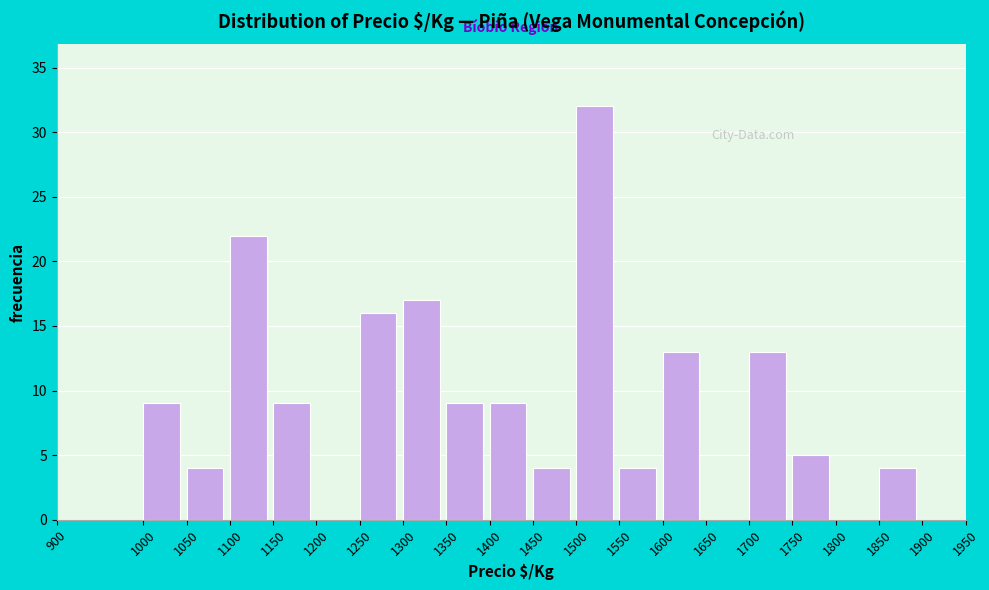

Over which range of the x-axis is the bar tallest?

1500 to 1550